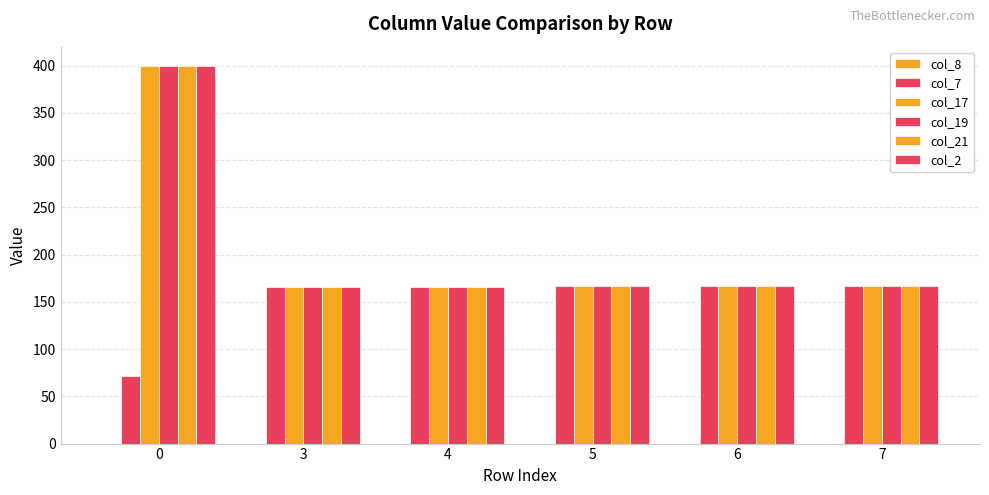

How many categories are shown in the chart?

6